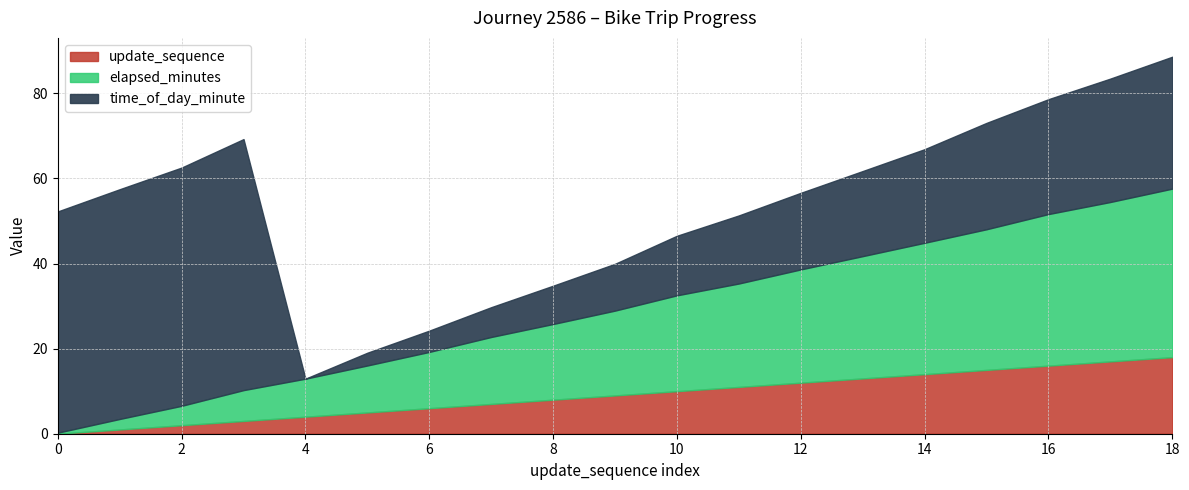

What is the sum of the update_sequence values at 14 and 8?

22.0